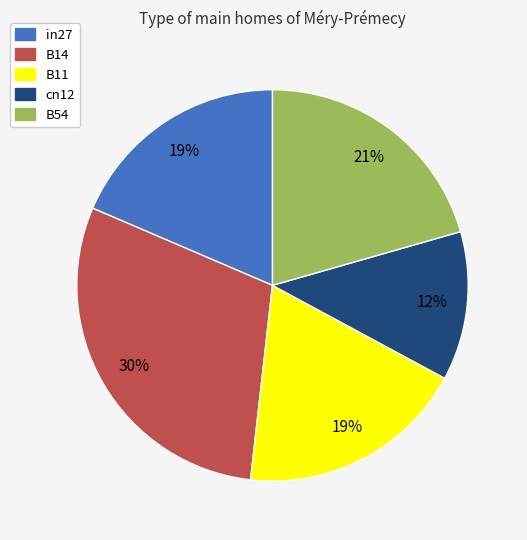

Which category has the biggest portion of the pie?

B14